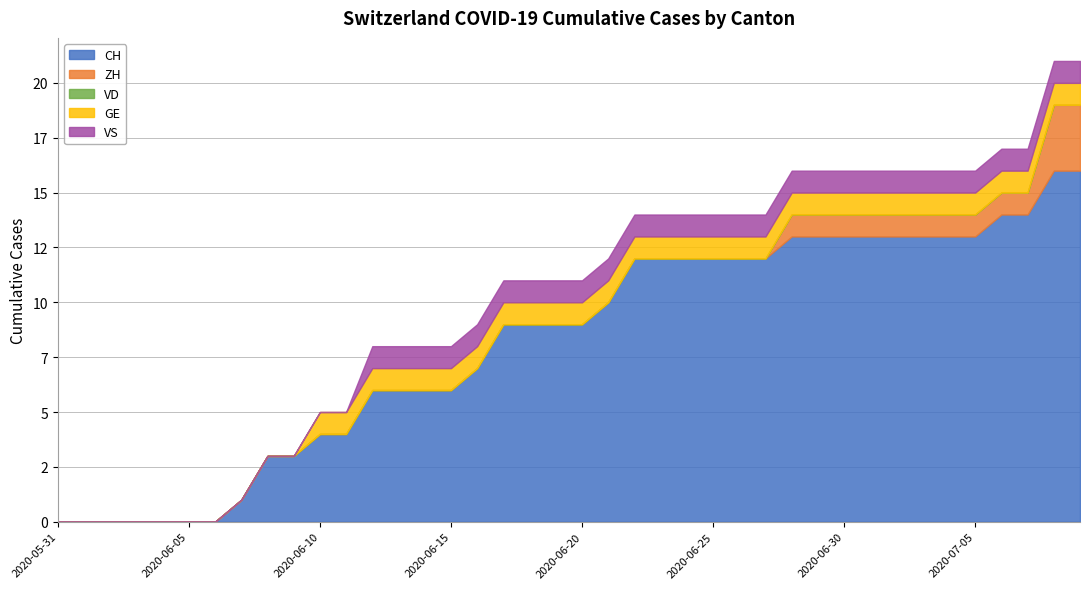

Reading left to right, list all the values displayed in this chart.

CH: 2020-05-31=0	2020-06-01=0	2020-06-02=0	2020-06-03=0	2020-06-04=0	2020-06-05=0	2020-06-06=0	2020-06-07=1	2020-06-08=3	2020-06-09=3	2020-06-10=4	2020-06-11=4	2020-06-12=6	2020-06-13=6	2020-06-14=6	2020-06-15=6	2020-06-16=7	2020-06-17=9	2020-06-18=9	2020-06-19=9	2020-06-20=9	2020-06-21=10	2020-06-22=12	2020-06-23=12	2020-06-24=12	2020-06-25=12	2020-06-26=12	2020-06-27=12	2020-06-28=13	2020-06-29=13	2020-06-30=13	2020-07-01=13	2020-07-02=13	2020-07-03=13	2020-07-04=13	2020-07-05=13	2020-07-06=14	2020-07-07=14	2020-07-08=16	2020-07-09=16
ZH: 2020-05-31=0	2020-06-01=0	2020-06-02=0	2020-06-03=0	2020-06-04=0	2020-06-05=0	2020-06-06=0	2020-06-07=0	2020-06-08=0	2020-06-09=0	2020-06-10=0	2020-06-11=0	2020-06-12=0	2020-06-13=0	2020-06-14=0	2020-06-15=0	2020-06-16=0	2020-06-17=0	2020-06-18=0	2020-06-19=0	2020-06-20=0	2020-06-21=0	2020-06-22=0	2020-06-23=0	2020-06-24=0	2020-06-25=0	2020-06-26=0	2020-06-27=0	2020-06-28=1	2020-06-29=1	2020-06-30=1	2020-07-01=1	2020-07-02=1	2020-07-03=1	2020-07-04=1	2020-07-05=1	2020-07-06=1	2020-07-07=1	2020-07-08=3	2020-07-09=3
VD: 2020-05-31=0	2020-06-01=0	2020-06-02=0	2020-06-03=0	2020-06-04=0	2020-06-05=0	2020-06-06=0	2020-06-07=0	2020-06-08=0	2020-06-09=0	2020-06-10=0	2020-06-11=0	2020-06-12=0	2020-06-13=0	2020-06-14=0	2020-06-15=0	2020-06-16=0	2020-06-17=0	2020-06-18=0	2020-06-19=0	2020-06-20=0	2020-06-21=0	2020-06-22=0	2020-06-23=0	2020-06-24=0	2020-06-25=0	2020-06-26=0	2020-06-27=0	2020-06-28=0	2020-06-29=0	2020-06-30=0	2020-07-01=0	2020-07-02=0	2020-07-03=0	2020-07-04=0	2020-07-05=0	2020-07-06=0	2020-07-07=0	2020-07-08=0	2020-07-09=0
GE: 2020-05-31=0	2020-06-01=0	2020-06-02=0	2020-06-03=0	2020-06-04=0	2020-06-05=0	2020-06-06=0	2020-06-07=0	2020-06-08=0	2020-06-09=0	2020-06-10=1	2020-06-11=1	2020-06-12=1	2020-06-13=1	2020-06-14=1	2020-06-15=1	2020-06-16=1	2020-06-17=1	2020-06-18=1	2020-06-19=1	2020-06-20=1	2020-06-21=1	2020-06-22=1	2020-06-23=1	2020-06-24=1	2020-06-25=1	2020-06-26=1	2020-06-27=1	2020-06-28=1	2020-06-29=1	2020-06-30=1	2020-07-01=1	2020-07-02=1	2020-07-03=1	2020-07-04=1	2020-07-05=1	2020-07-06=1	2020-07-07=1	2020-07-08=1	2020-07-09=1
VS: 2020-05-31=0	2020-06-01=0	2020-06-02=0	2020-06-03=0	2020-06-04=0	2020-06-05=0	2020-06-06=0	2020-06-07=0	2020-06-08=0	2020-06-09=0	2020-06-10=0	2020-06-11=0	2020-06-12=1	2020-06-13=1	2020-06-14=1	2020-06-15=1	2020-06-16=1	2020-06-17=1	2020-06-18=1	2020-06-19=1	2020-06-20=1	2020-06-21=1	2020-06-22=1	2020-06-23=1	2020-06-24=1	2020-06-25=1	2020-06-26=1	2020-06-27=1	2020-06-28=1	2020-06-29=1	2020-06-30=1	2020-07-01=1	2020-07-02=1	2020-07-03=1	2020-07-04=1	2020-07-05=1	2020-07-06=1	2020-07-07=1	2020-07-08=1	2020-07-09=1